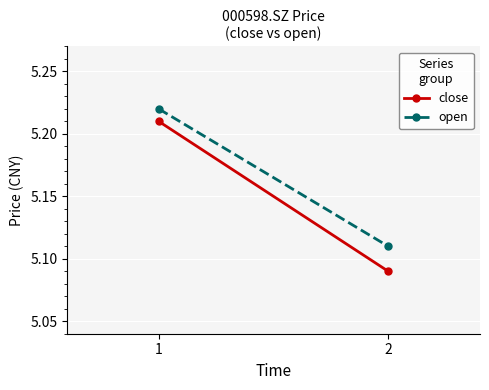

Rank the categories by close value from lowest to highest.

2, 1